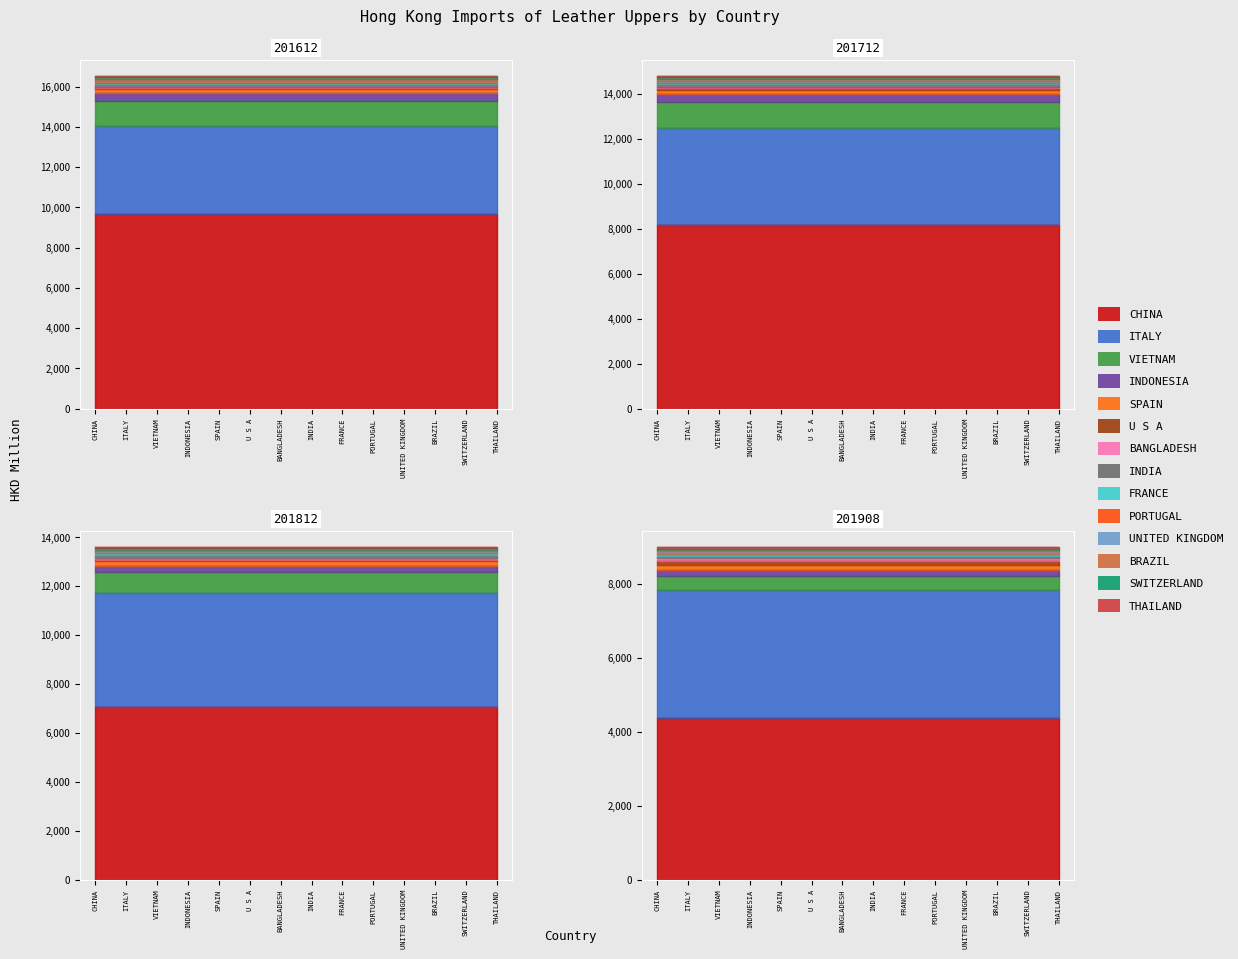

Is it true that 201908 equals 30.9 at THAILAND?

True